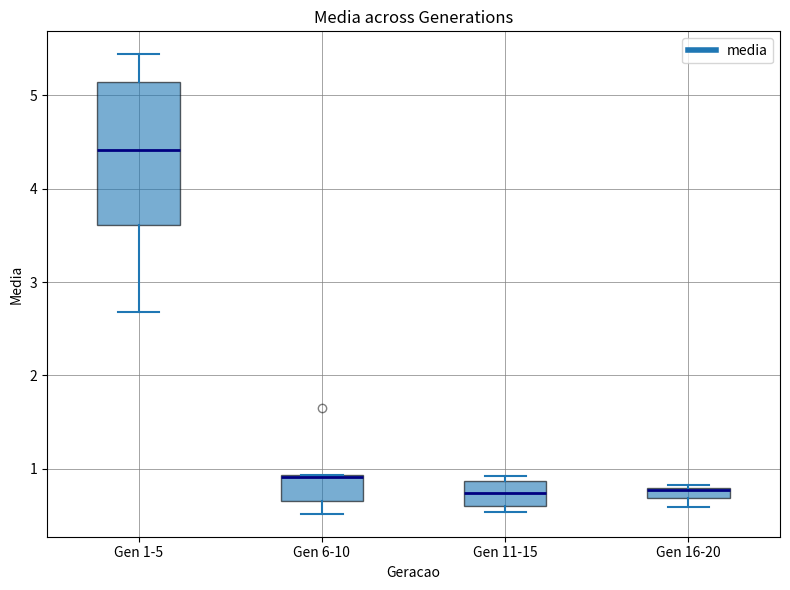

Which box is the tallest, from its lower edge to its upper edge?

Gen 1-5